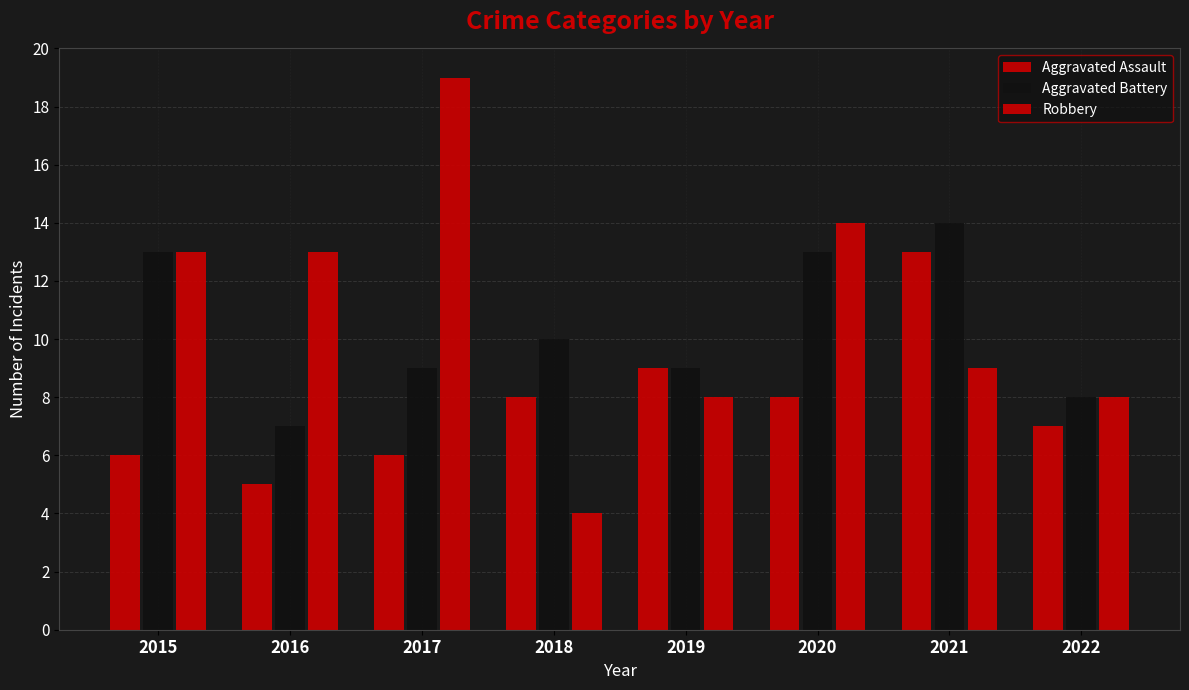

How many series are shown in this chart?

3